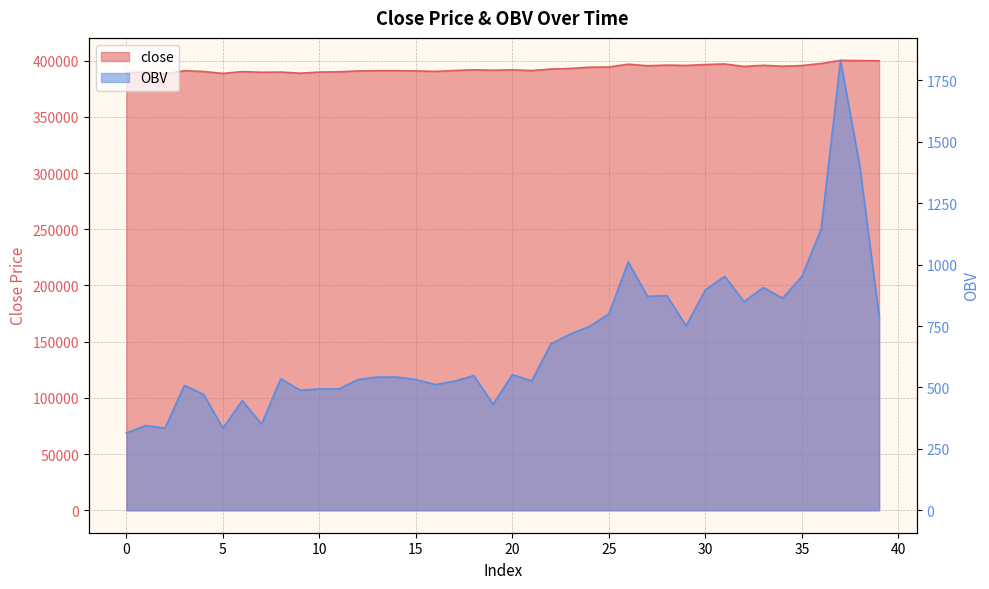

List the series in order of their overall mean, highest first.

close, OBV